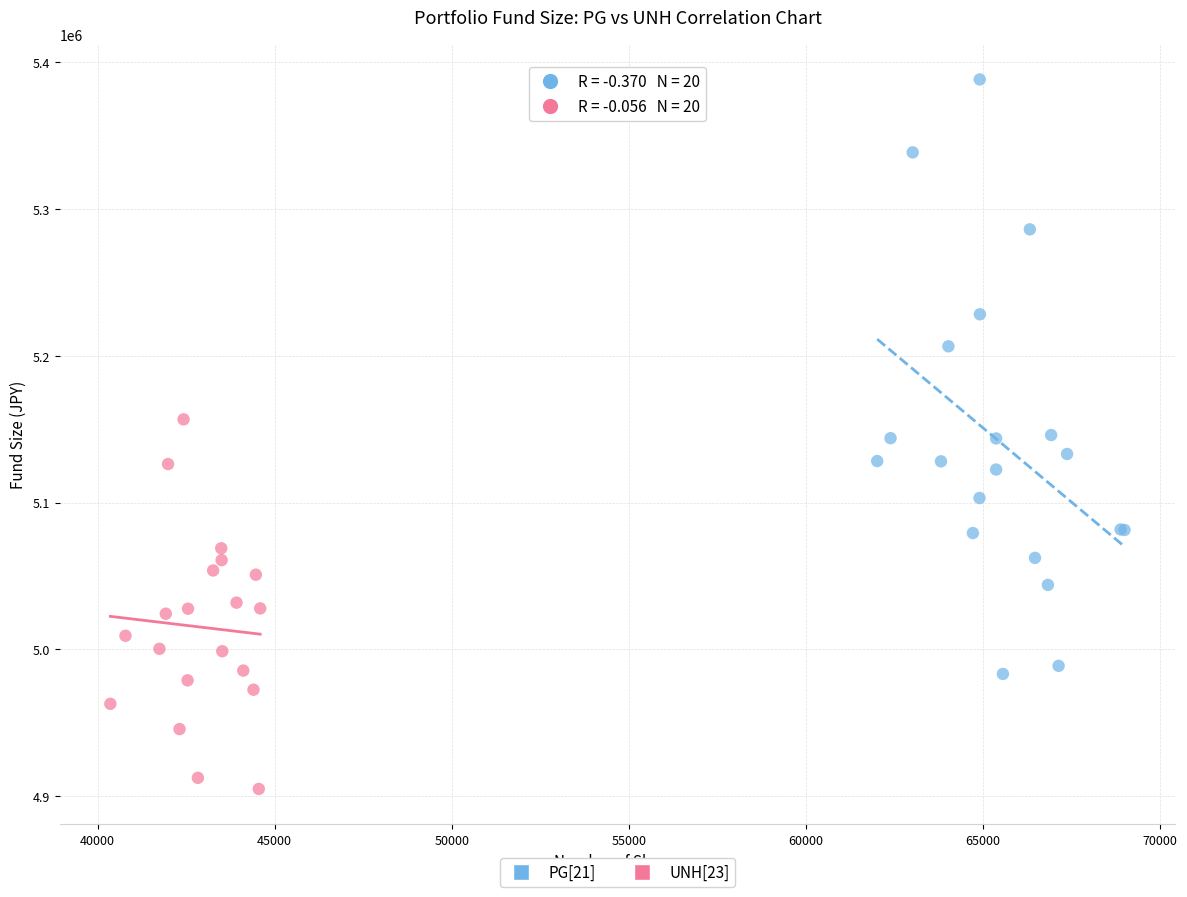

Which series reaches the maximum Y coordinate?

PG[21]